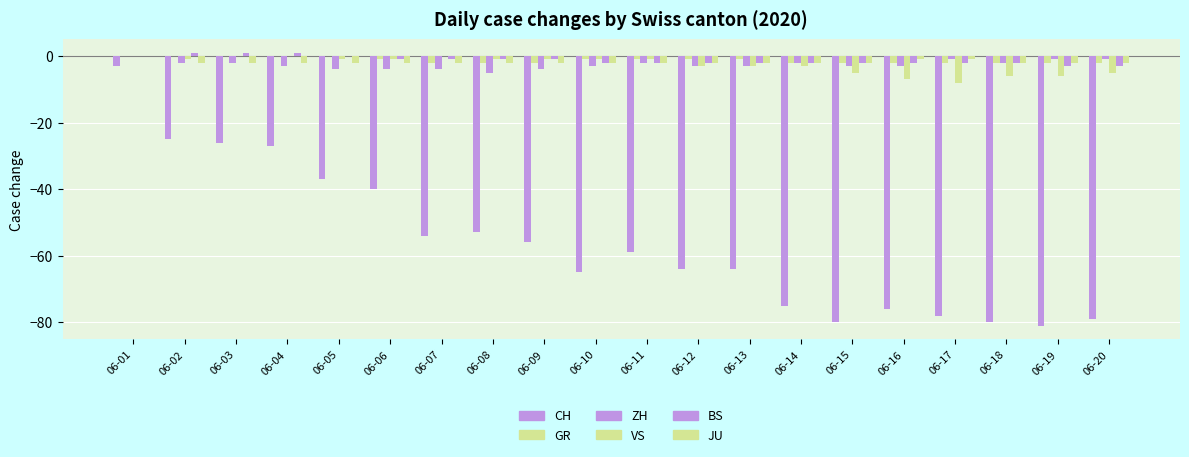

How many groups of bars are there?

20